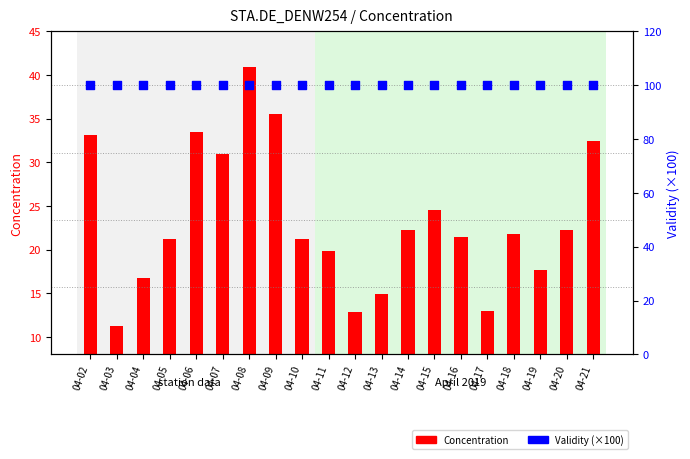

Is the value of Validity (×100) at 04-09 greater than the value of Concentration at 04-16?

Yes